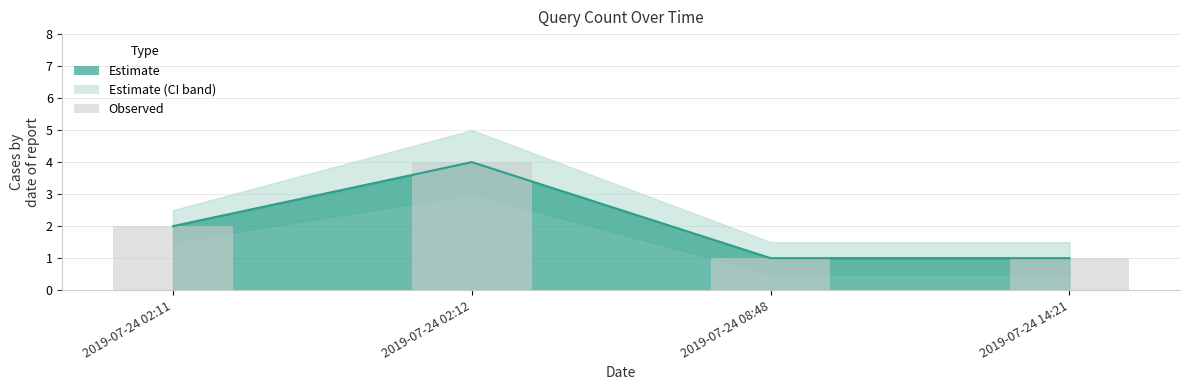

What is the minimum value shown in the chart?

1